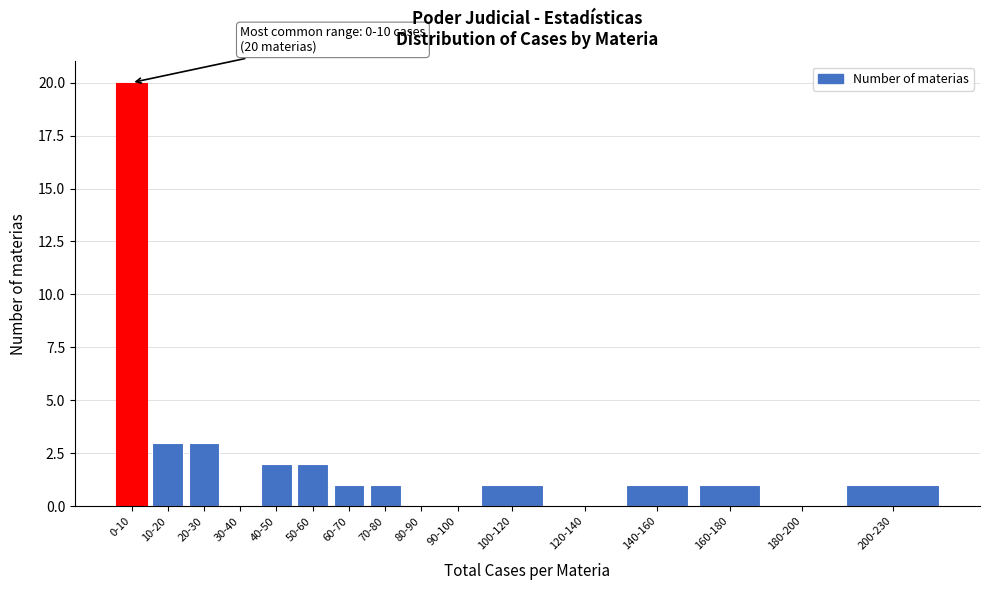

Reading left to right, what are all the values shown in this chart?

0-10=20	10-20=3	20-30=3	30-40=0	40-50=2	50-60=2	60-70=1	70-80=1	80-90=0	90-100=0	100-120=1	120-140=0	140-160=1	160-180=1	180-200=0	200-230=1